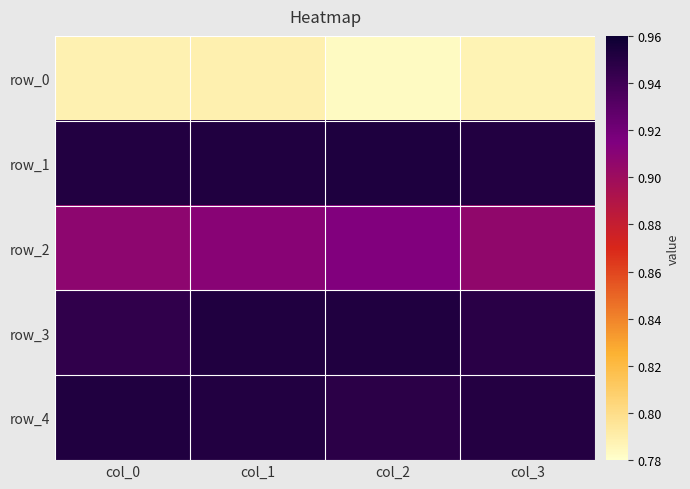

The row_2 series shows 0.9 at col_0. True or false?

True